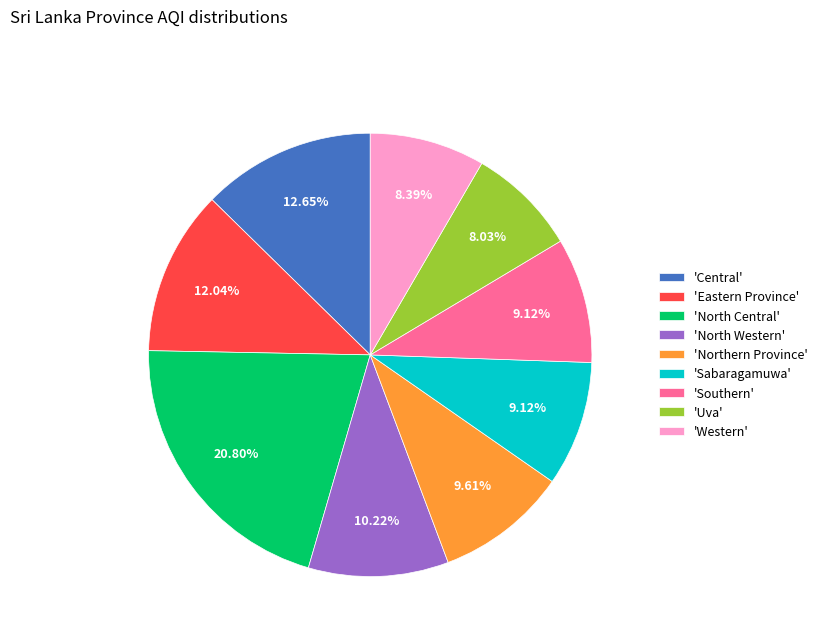

Which slice is the largest?

'North Central'